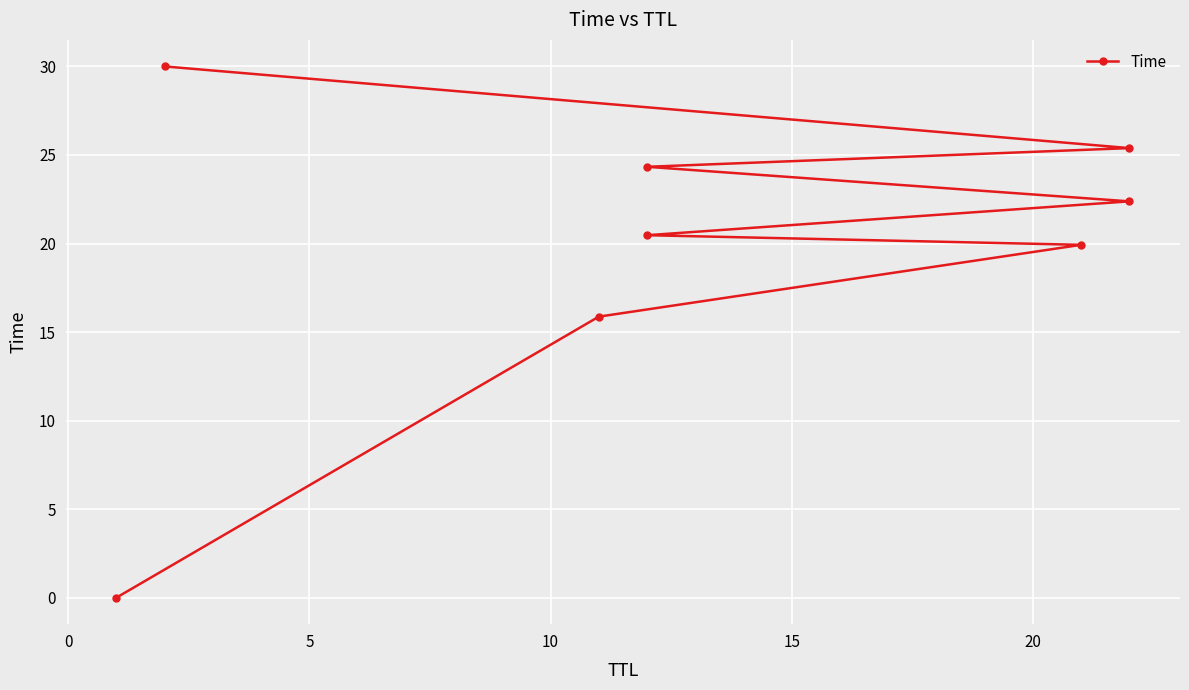

True or false: there are more than 1 points higher than both neighbors.

False